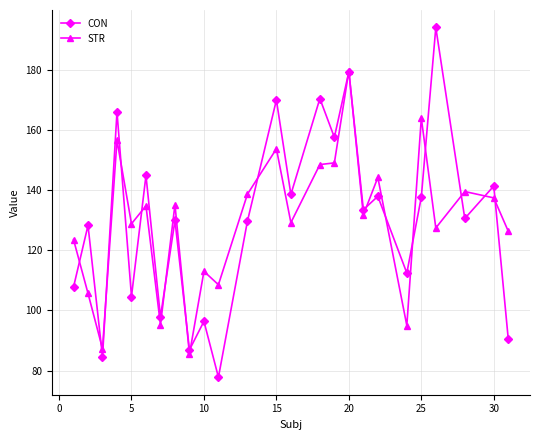

True or false: STR has more than 2 interior local peaks.

True